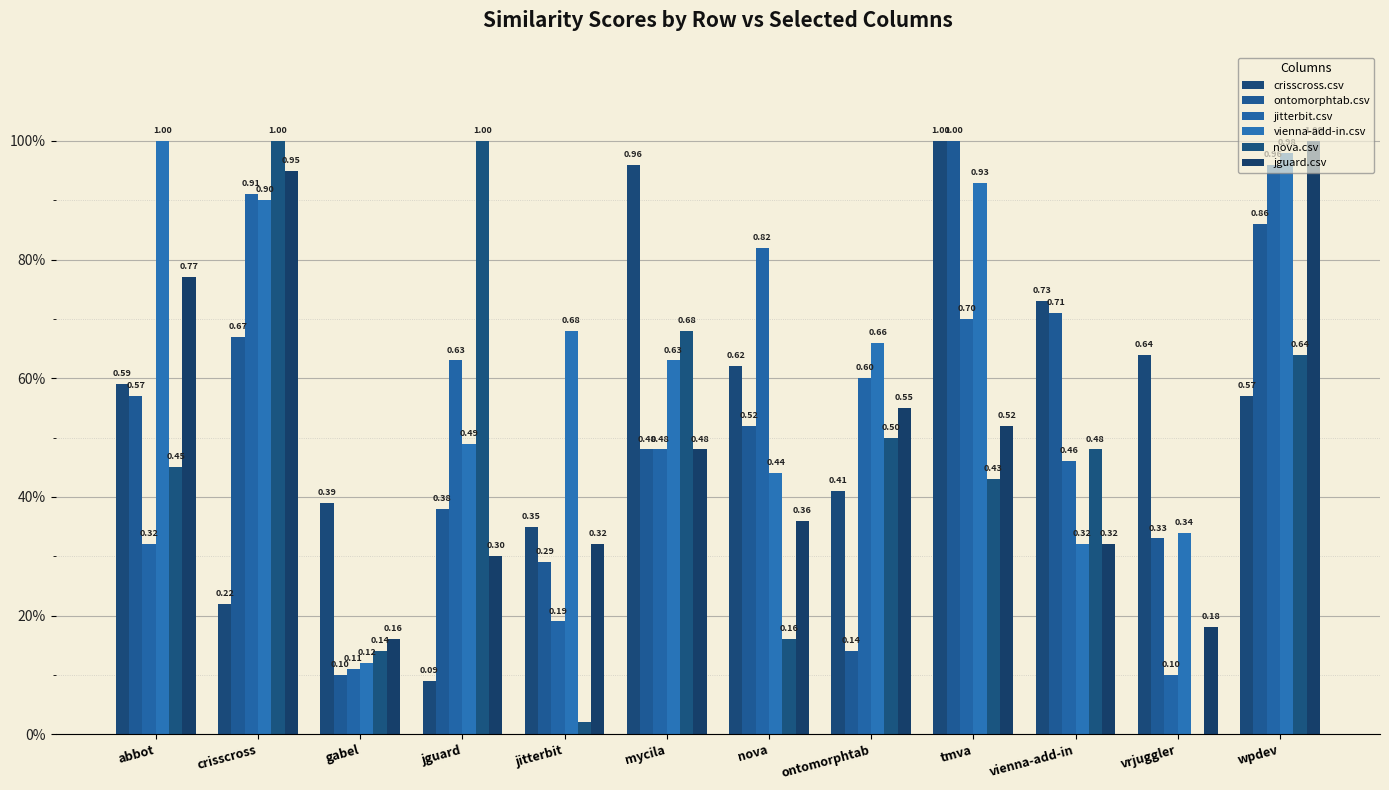

What is the difference between the crisscross.csv values at vrjuggler and crisscross?

0.4